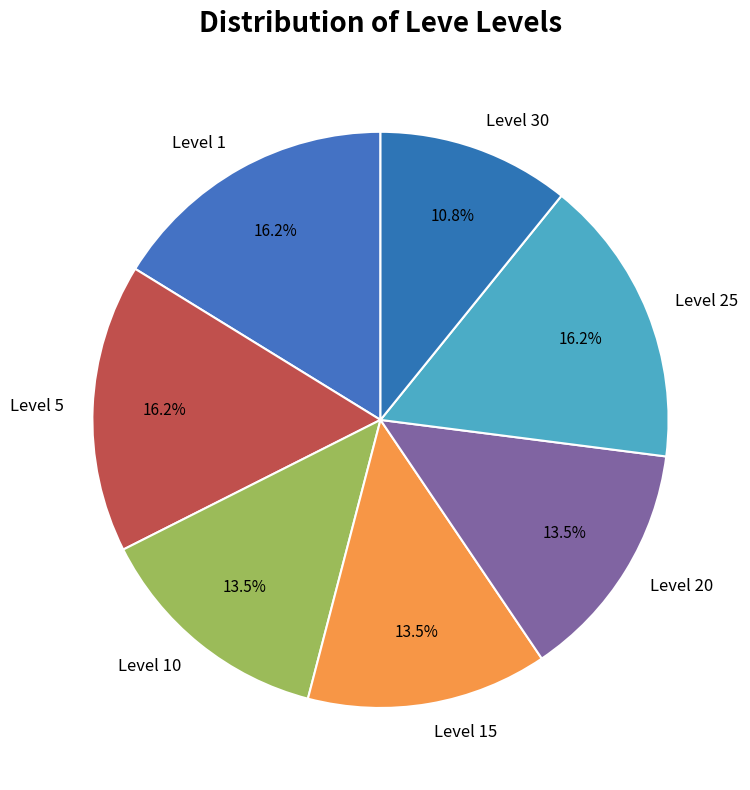

Is the sum of Level 30 and Level 15 greater than half?

No